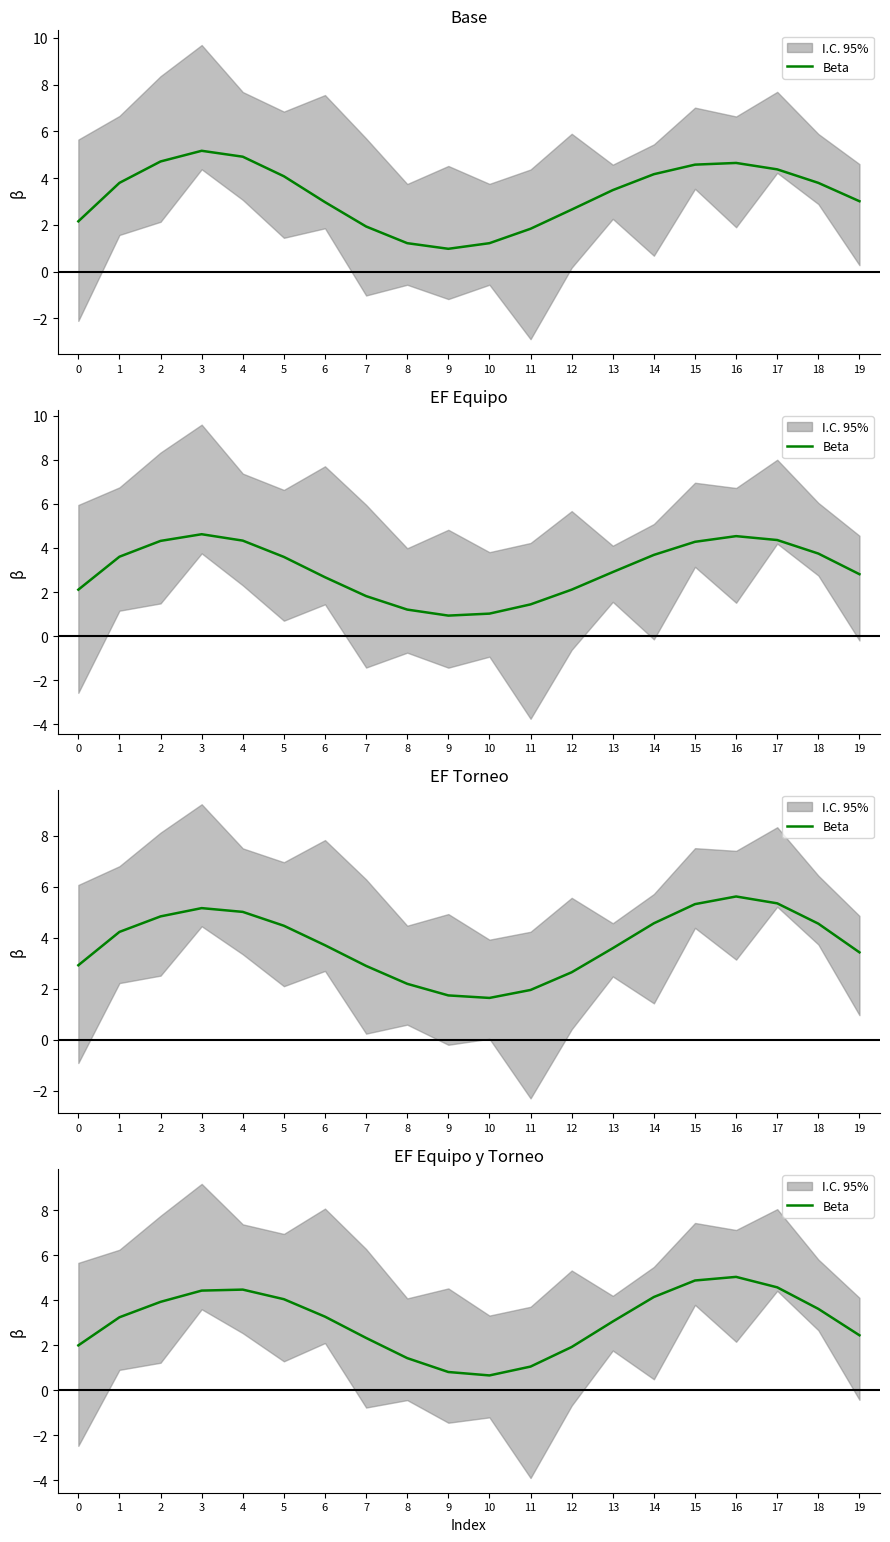

What is the value of the 20th point from the left?

2.4